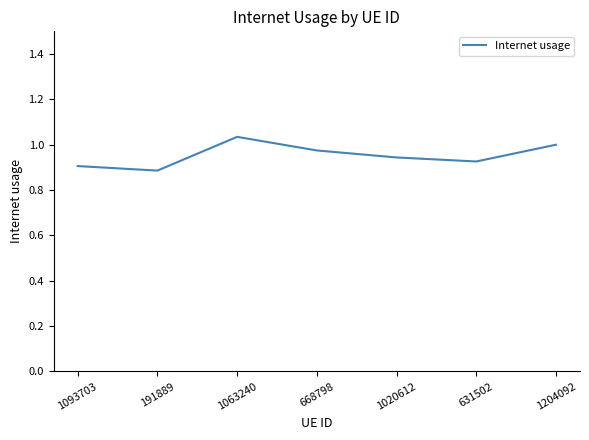

How many categories are shown in the chart?

7